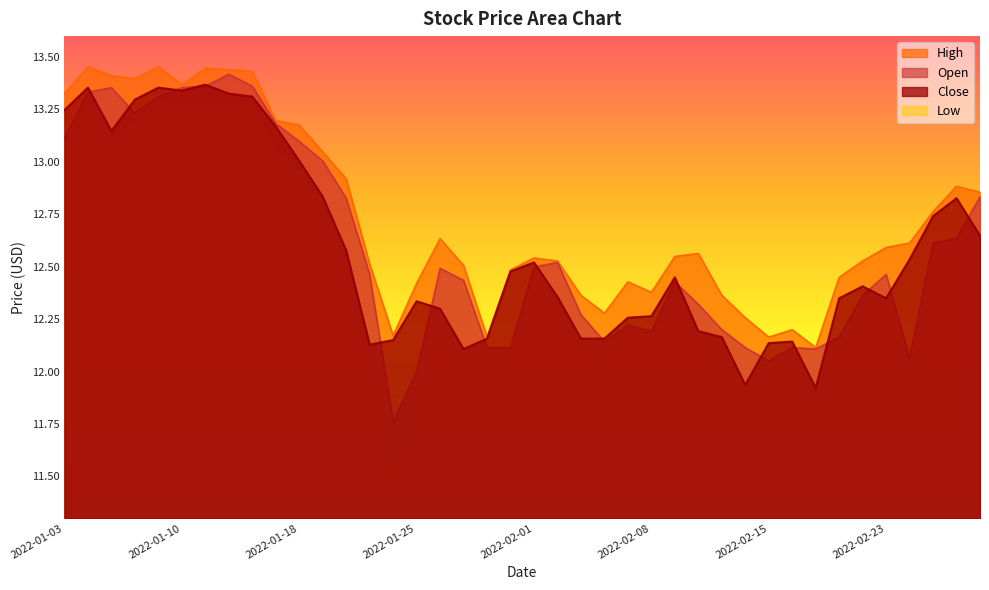

Count the number of data series in this chart.

4